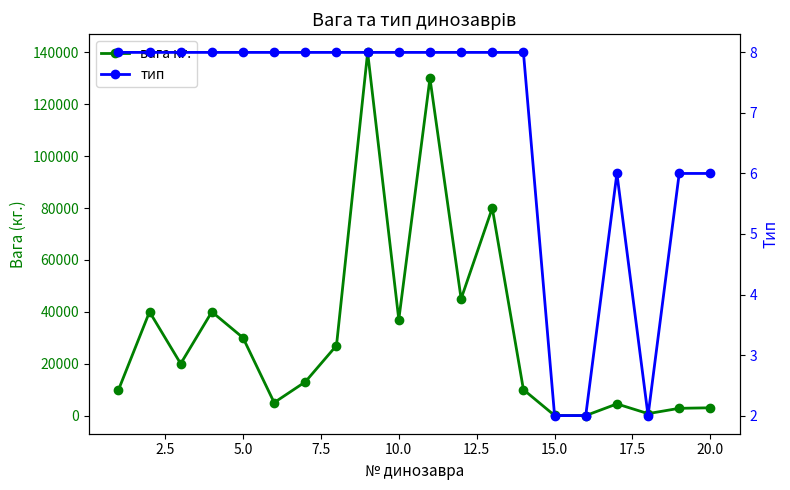

What are all the series names shown in the legend?

вага кг., тип